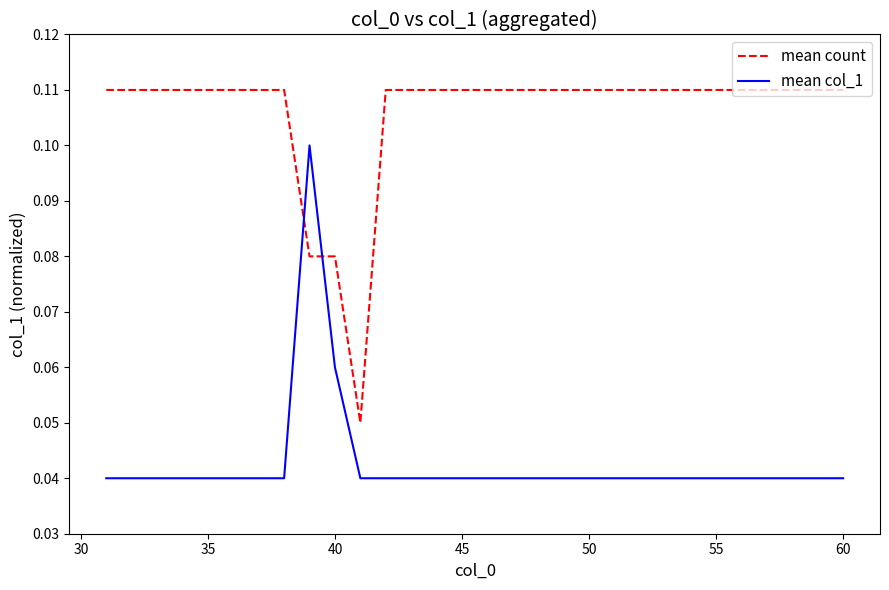

List the series in order of their overall mean, highest first.

mean count, mean col_1